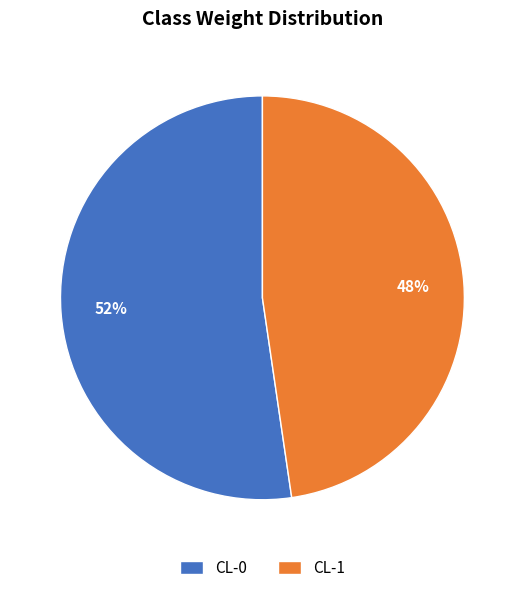

Does CL-0 account for over 50% of the chart?

Yes